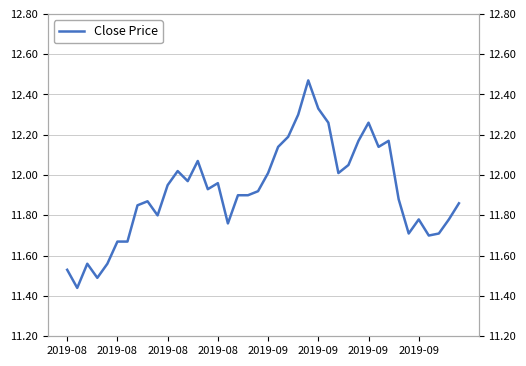

How many points are higher than both their immediate neighbors (excluding endpoints)?

9